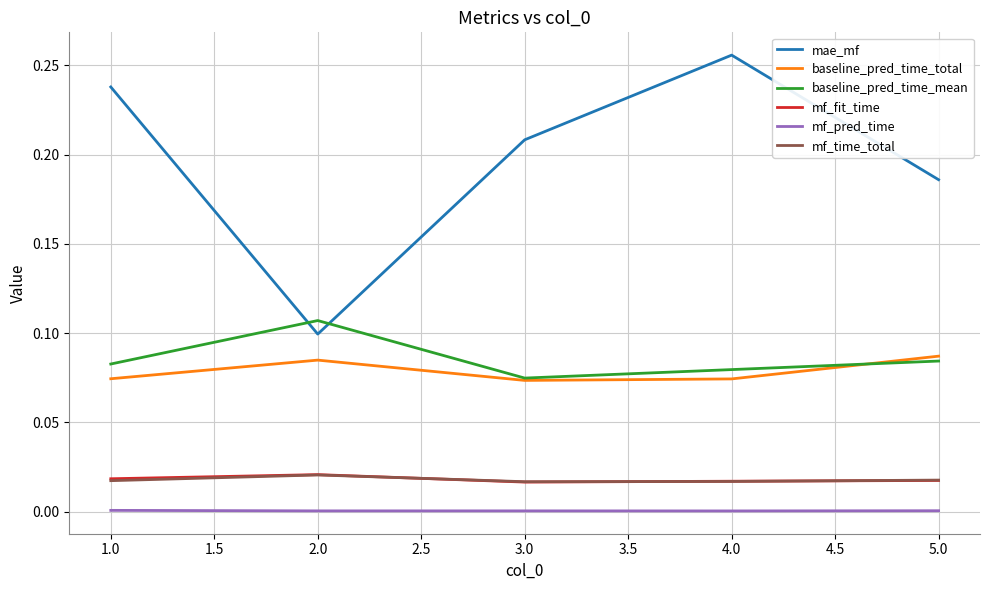

How many intersections are there between mae_mf and baseline_pred_time_mean?

2